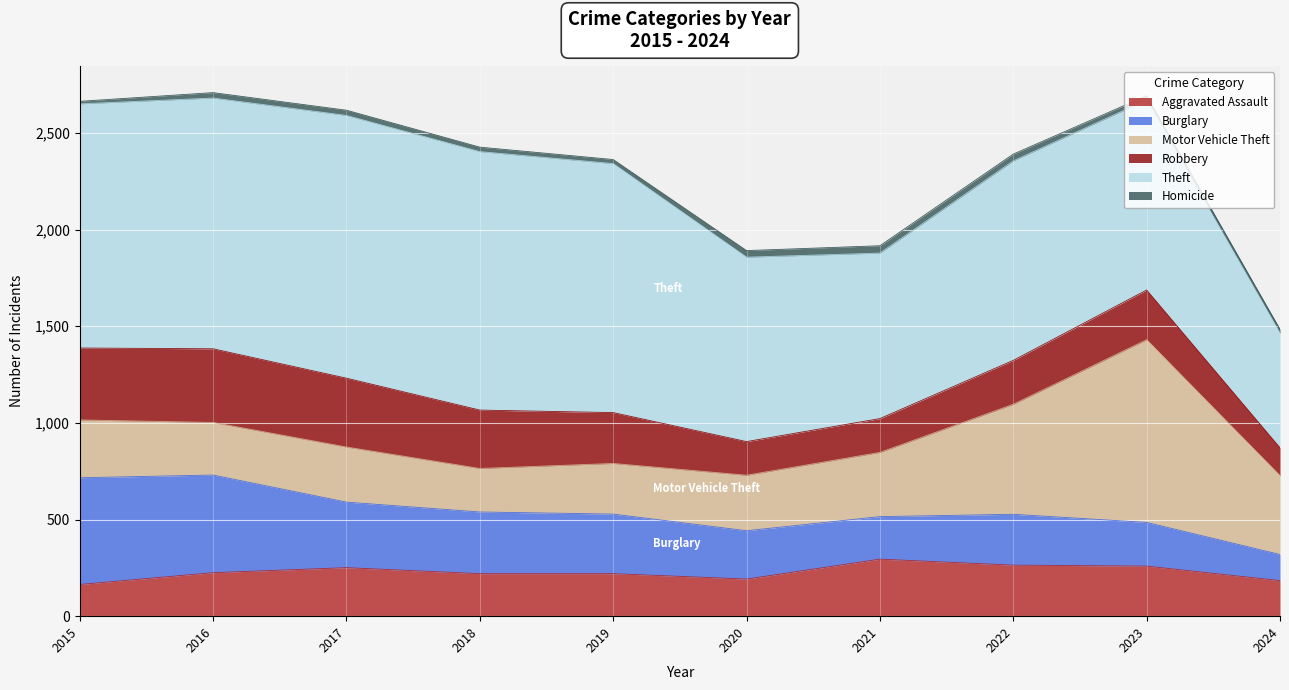

What is the total value across all series at 2024?

1484